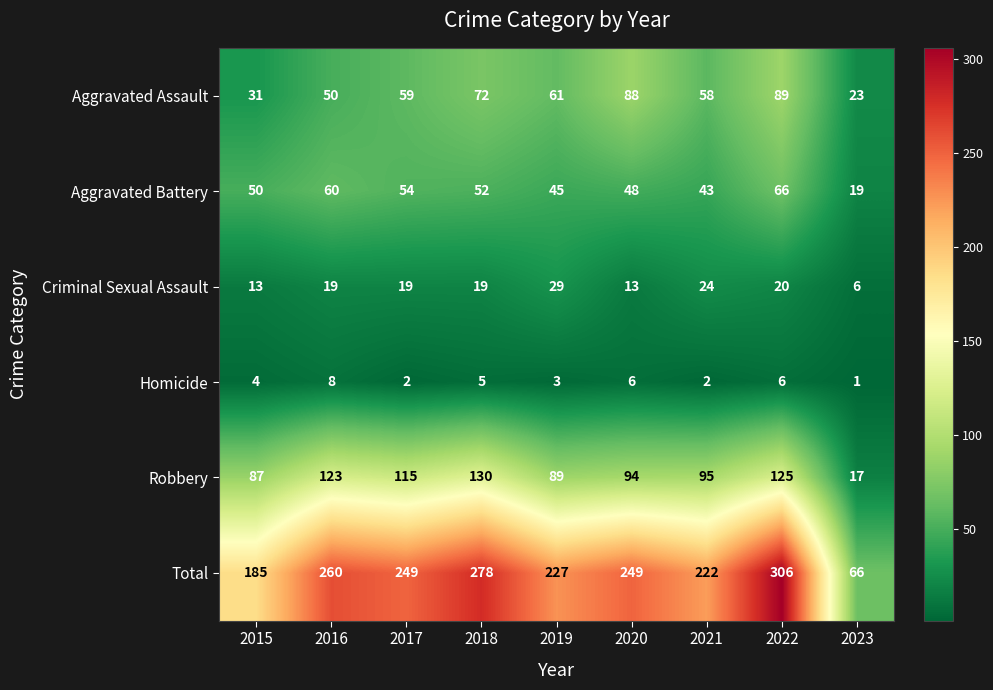

True or false: Robbery has a value of 94 at 2020.

True